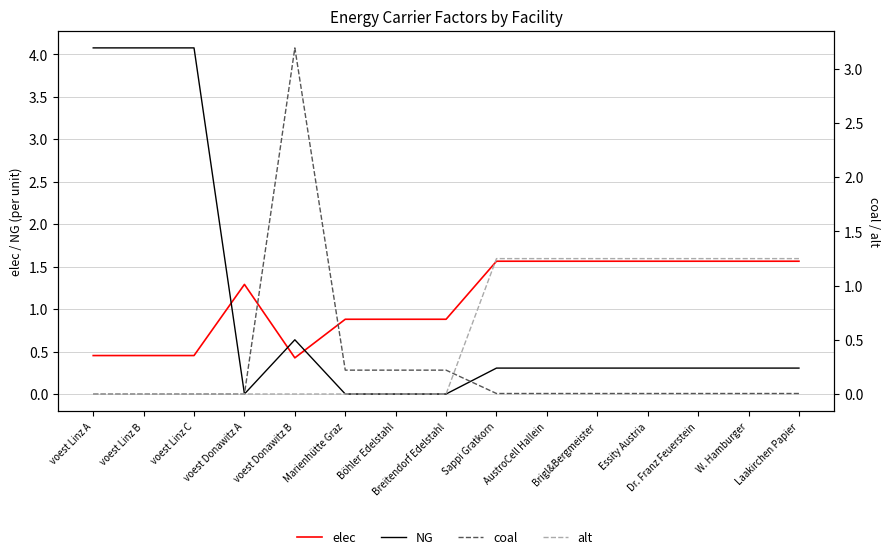

What is the average value of the coal series?

0.3